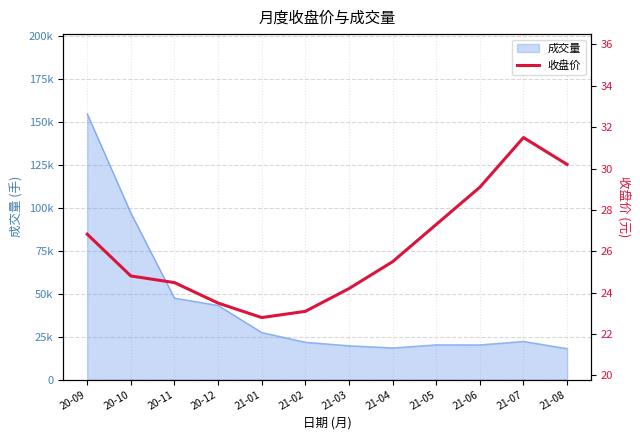

The value at 20-11 is 7.1. True or false?

False